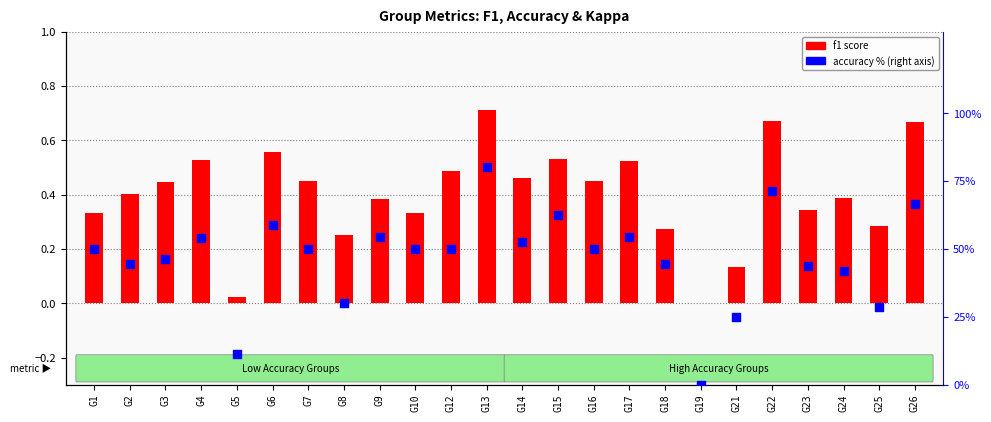

What are all the series names shown in the legend?

f1 score, accuracy %